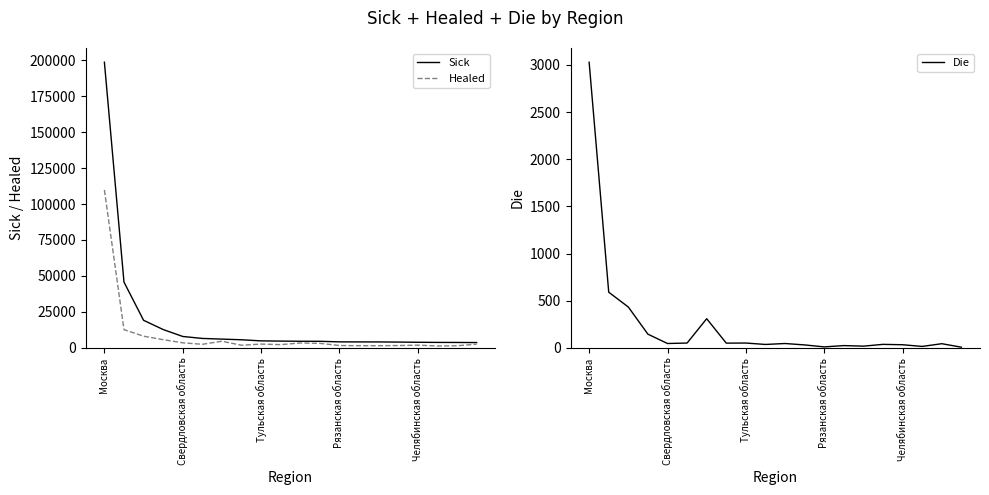

What is the maximum value for Sick?

198590